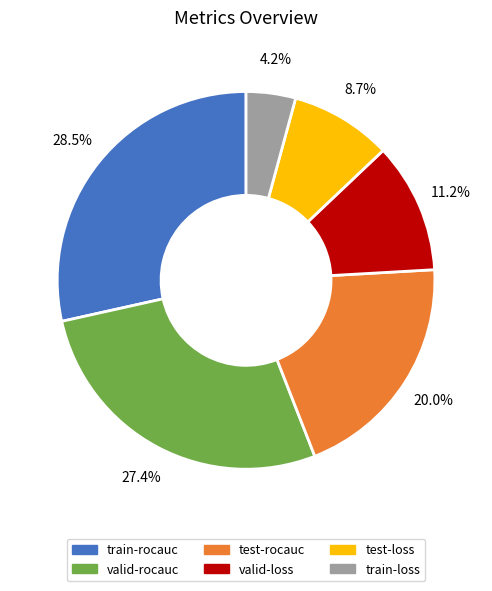

Which has a higher value, test-loss or test-rocauc?

test-rocauc